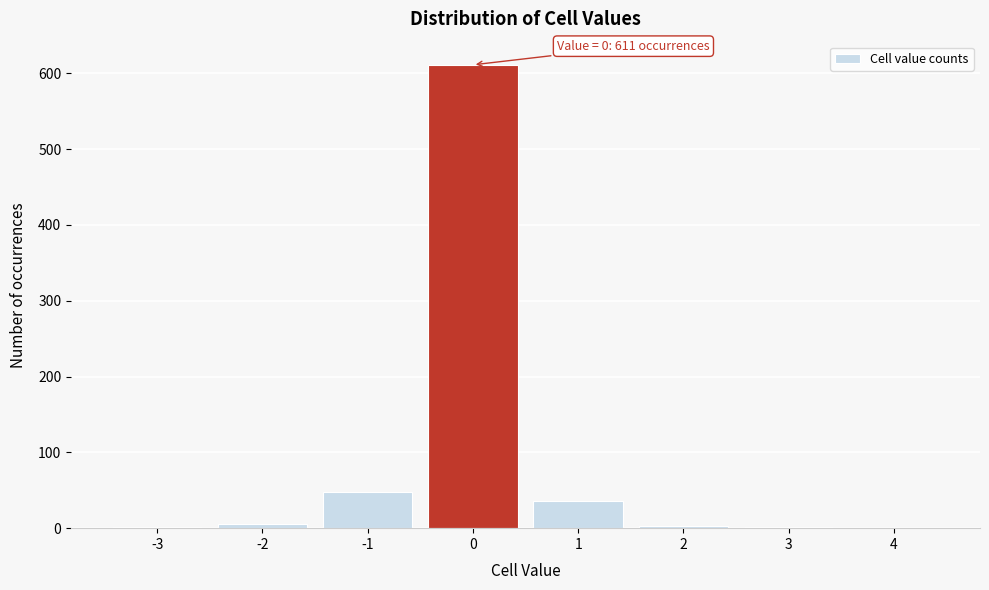

Which range on the x-axis has the tallest bar?

-0.5 to 0.5